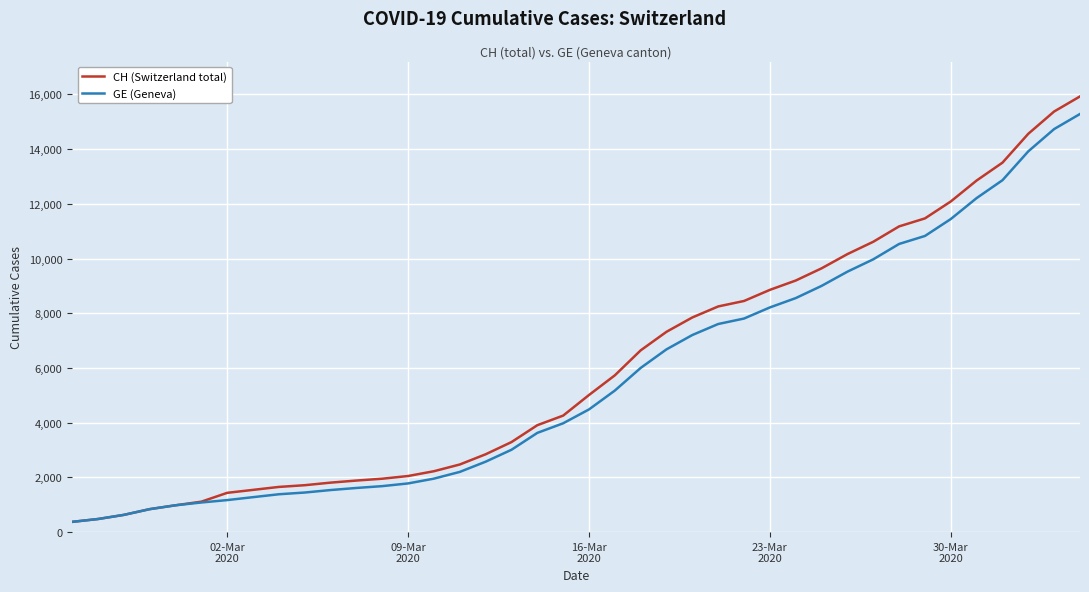

Which series has the largest range (max minus min)?

CH (Switzerland total)